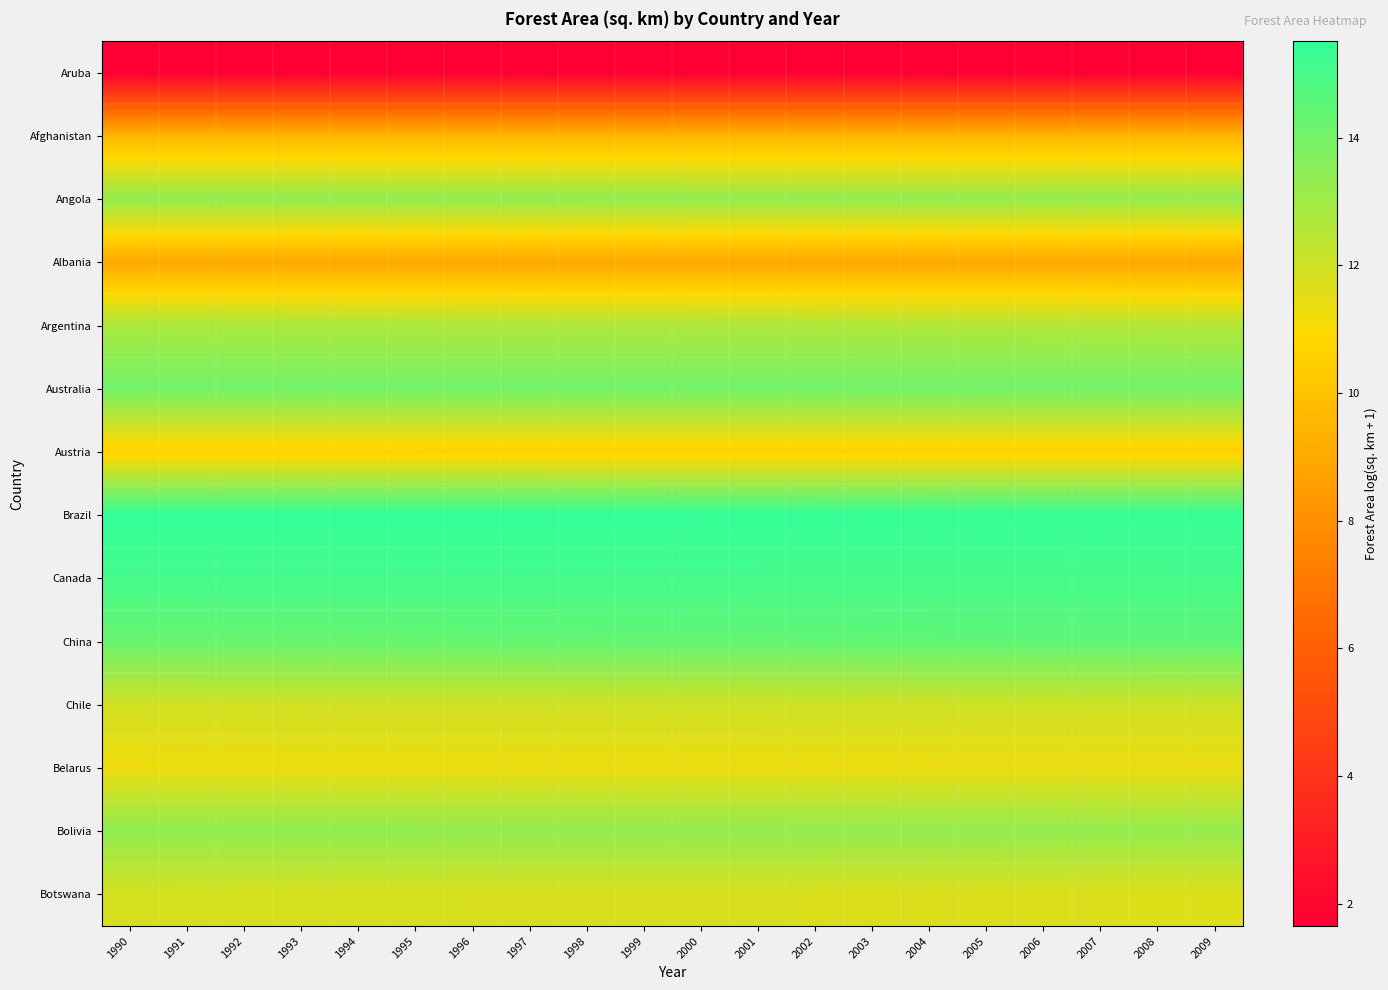

Reading left to right, transcribe all the data shown in this chart.

Aruba: 1990=1.6	1991=1.6	1992=1.6	1993=1.6	1994=1.6	1995=1.6	1996=1.6	1997=1.6	1998=1.6	1999=1.6	2000=1.6	2001=1.6	2002=1.6	2003=1.6	2004=1.6	2005=1.6	2006=1.6	2007=1.6	2008=1.6	2009=1.6
Afghanistan: 1990=9.5	1991=9.5	1992=9.5	1993=9.5	1994=9.5	1995=9.5	1996=9.5	1997=9.5	1998=9.5	1999=9.5	2000=9.5	2001=9.5	2002=9.5	2003=9.5	2004=9.5	2005=9.5	2006=9.5	2007=9.5	2008=9.5	2009=9.5
Angola: 1990=13.3	1991=13.3	1992=13.3	1993=13.3	1994=13.3	1995=13.3	1996=13.3	1997=13.3	1998=13.3	1999=13.3	2000=13.3	2001=13.3	2002=13.3	2003=13.3	2004=13.3	2005=13.3	2006=13.3	2007=13.3	2008=13.3	2009=13.3
Albania: 1990=9.0	1991=9.0	1992=9.0	1993=9.0	1994=9.0	1995=9.0	1996=9.0	1997=9.0	1998=9.0	1999=9.0	2000=8.9	2001=9.0	2002=9.0	2003=9.0	2004=9.0	2005=9.0	2006=9.0	2007=9.0	2008=9.0	2009=9.0
Argentina: 1990=12.8	1991=12.8	1992=12.7	1993=12.7	1994=12.7	1995=12.7	1996=12.7	1997=12.7	1998=12.7	1999=12.7	2000=12.7	2001=12.7	2002=12.7	2003=12.6	2004=12.6	2005=12.6	2006=12.6	2007=12.6	2008=12.6	2009=12.6
Australia: 1990=14.1	1991=14.1	1992=14.1	1993=14.1	1994=14.1	1995=14.1	1996=14.1	1997=14.1	1998=14.1	1999=14.1	2000=14.1	2001=14.1	2002=14.1	2003=14.1	2004=14.1	2005=14.1	2006=14.1	2007=14.0	2008=14.0	2009=14.0
Austria: 1990=10.5	1991=10.5	1992=10.5	1993=10.5	1994=10.5	1995=10.5	1996=10.5	1997=10.6	1998=10.6	1999=10.6	2000=10.6	2001=10.6	2002=10.6	2003=10.6	2004=10.6	2005=10.6	2006=10.6	2007=10.6	2008=10.6	2009=10.6
Brazil: 1990=15.5	1991=15.5	1992=15.5	1993=15.5	1994=15.5	1995=15.5	1996=15.5	1997=15.5	1998=15.5	1999=15.5	2000=15.5	2001=15.5	2002=15.5	2003=15.4	2004=15.4	2005=15.4	2006=15.4	2007=15.4	2008=15.4	2009=15.4
Canada: 1990=15.1	1991=15.1	1992=15.1	1993=15.1	1994=15.1	1995=15.1	1996=15.1	1997=15.1	1998=15.1	1999=15.1	2000=15.1	2001=15.1	2002=15.1	2003=15.1	2004=15.1	2005=15.1	2006=15.1	2007=15.1	2008=15.1	2009=15.1
China: 1990=14.3	1991=14.3	1992=14.3	1993=14.3	1994=14.3	1995=14.3	1996=14.3	1997=14.4	1998=14.4	1999=14.4	2000=14.4	2001=14.4	2002=14.4	2003=14.4	2004=14.5	2005=14.5	2006=14.5	2007=14.5	2008=14.5	2009=14.5
Chile: 1990=11.9	1991=11.9	1992=11.9	1993=11.9	1994=12.0	1995=12.0	1996=12.0	1997=12.0	1998=12.0	1999=12.0	2000=12.0	2001=12.0	2002=12.0	2003=12.0	2004=12.0	2005=12.0	2006=12.0	2007=12.0	2008=12.0	2009=12.0
Belarus: 1990=11.3	1991=11.3	1992=11.3	1993=11.3	1994=11.3	1995=11.3	1996=11.3	1997=11.3	1998=11.3	1999=11.3	2000=11.3	2001=11.3	2002=11.3	2003=11.3	2004=11.3	2005=11.3	2006=11.3	2007=11.3	2008=11.3	2009=11.4
Bolivia: 1990=13.4	1991=13.3	1992=13.3	1993=13.3	1994=13.3	1995=13.3	1996=13.3	1997=13.3	1998=13.3	1999=13.3	2000=13.3	2001=13.3	2002=13.3	2003=13.3	2004=13.3	2005=13.3	2006=13.3	2007=13.3	2008=13.3	2009=13.2
Botswana: 1990=11.8	1991=11.8	1992=11.8	1993=11.8	1994=11.8	1995=11.8	1996=11.8	1997=11.8	1998=11.8	1999=11.7	2000=11.7	2001=11.7	2002=11.7	2003=11.7	2004=11.7	2005=11.7	2006=11.7	2007=11.7	2008=11.7	2009=11.7